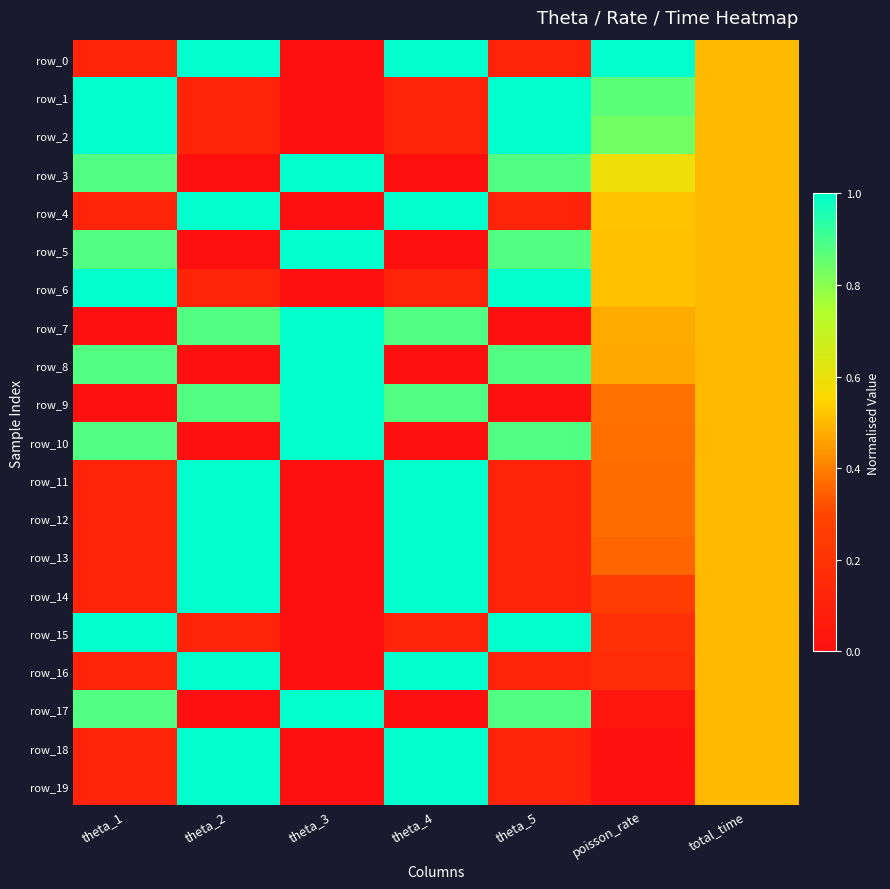

Count the row_15 values in the range 0 to 1.

7